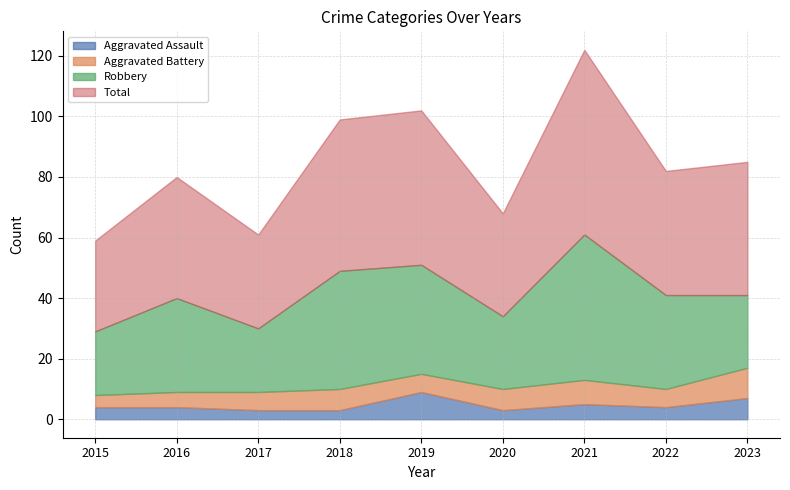

Is it true that Aggravated Assault equals 7 at 2023?

True